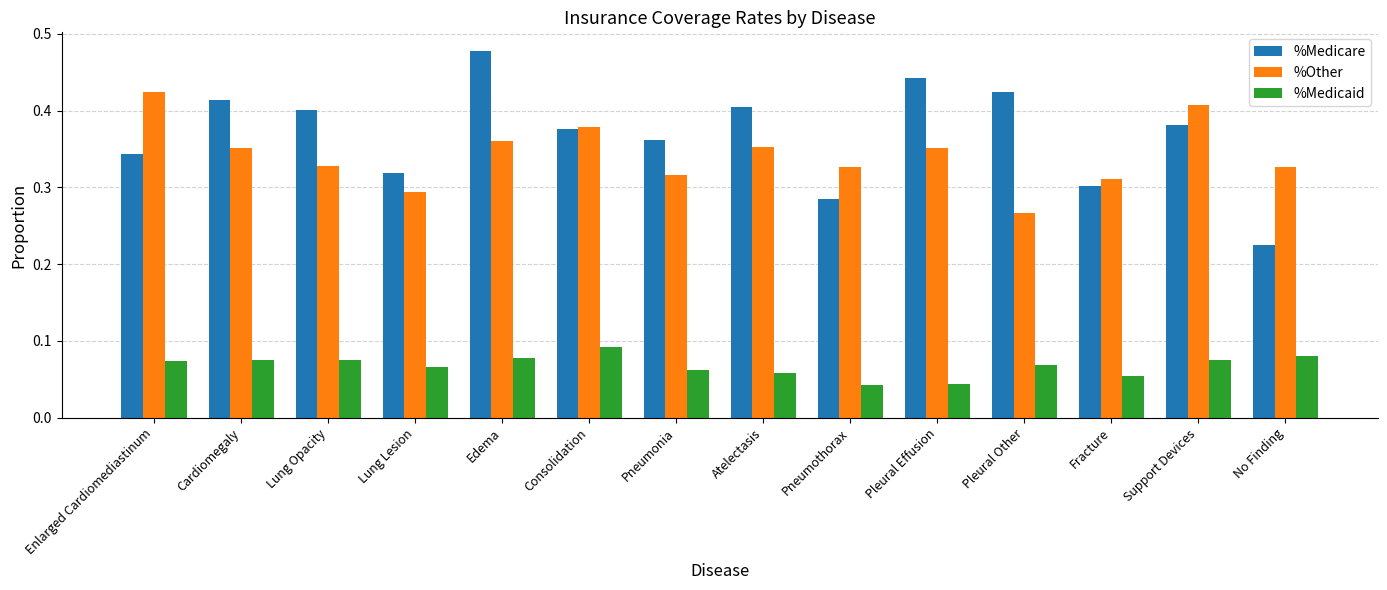

The %Other series shows 0.4 at Support Devices. True or false?

True